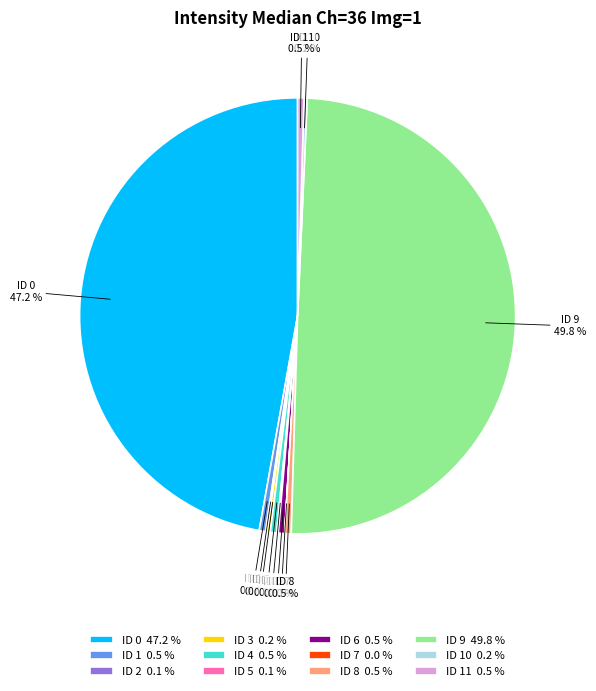

What portion of the pie excludes ID 4 0.5 %?

99.5%